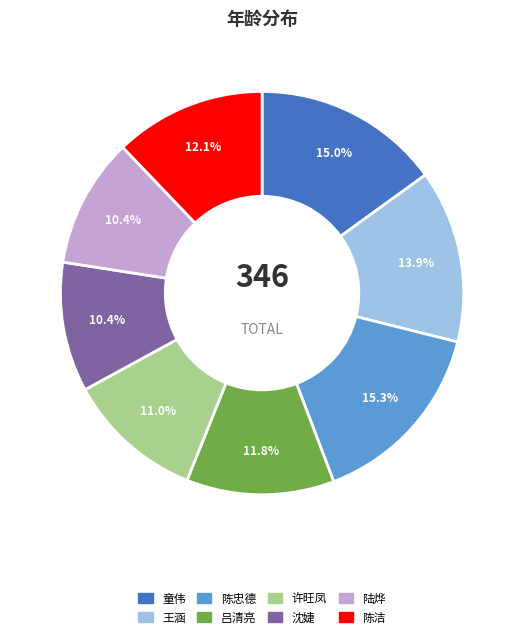

Count the number of slices in the pie.

8